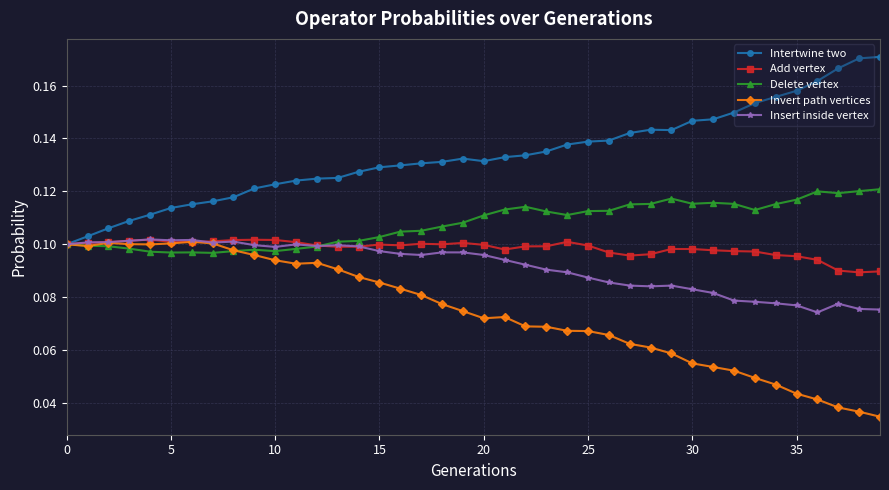

At how many categories does at least one series exceed 0?

40